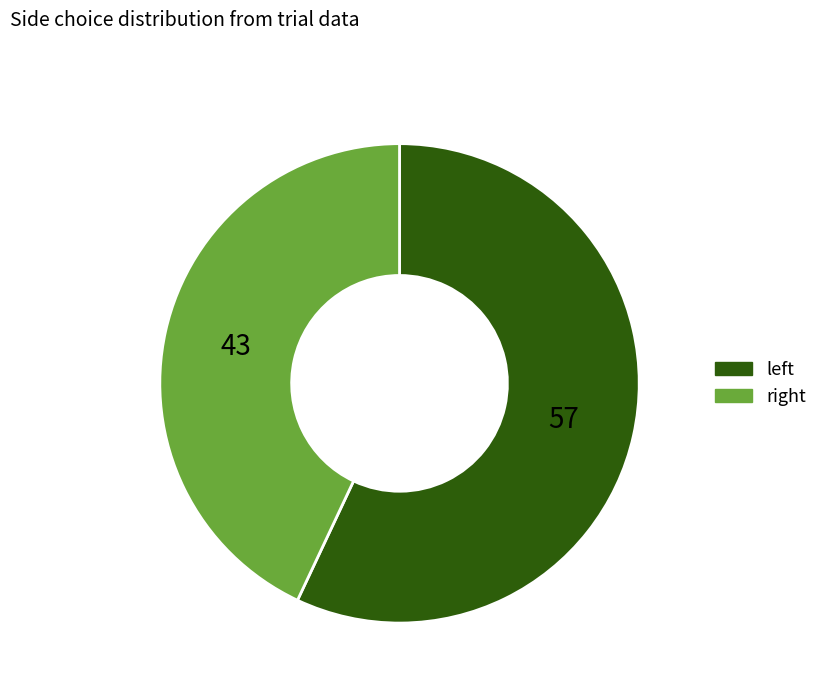

Which category has the biggest portion of the pie?

left